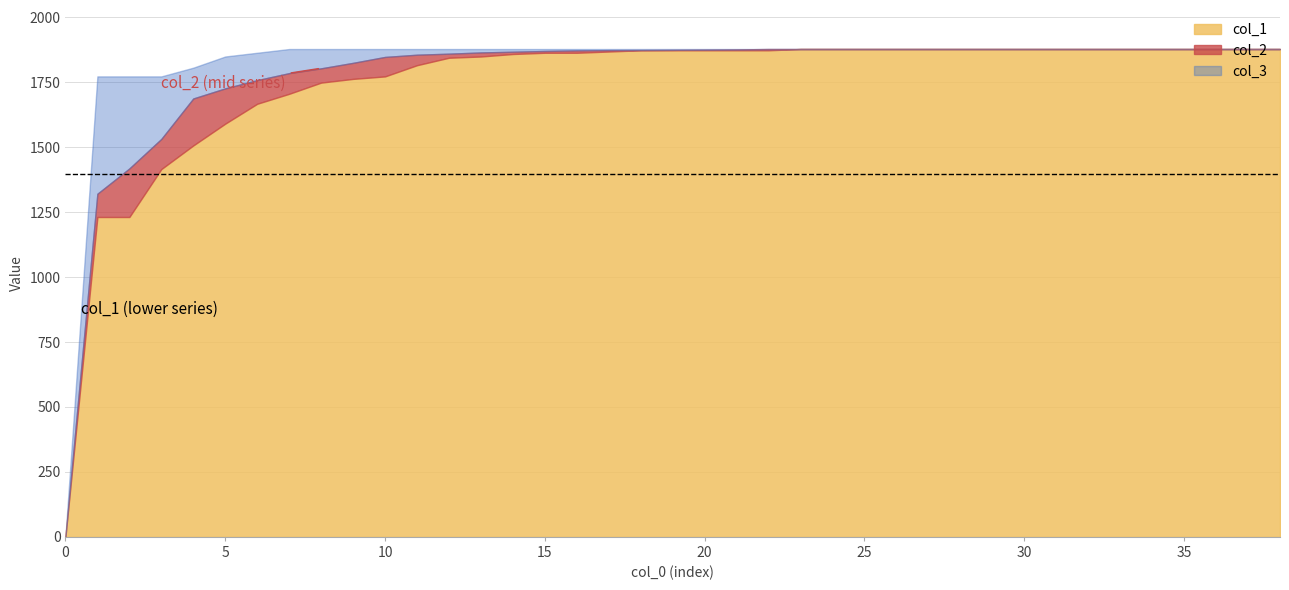

How many lines are shown in the chart?

3